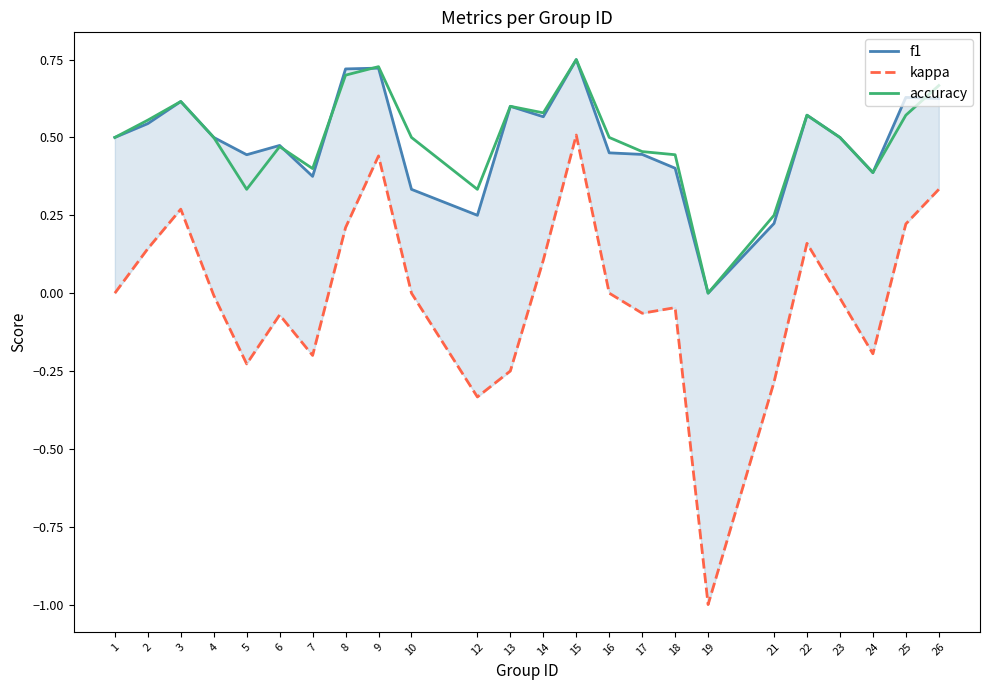

Reading right to left, extract all data points from this chart.

f1: 26=0.6	25=0.6	24=0.4	23=0.5	22=0.6	21=0.2	19=0.0	18=0.4	17=0.4	16=0.5	15=0.8	14=0.6	13=0.6	12=0.2	10=0.3	9=0.7	8=0.7	7=0.4	6=0.5	5=0.4	4=0.5	3=0.6	2=0.5	1=0.5
kappa: 26=0.3	25=0.2	24=-0.2	23=-0.0	22=0.2	21=-0.3	19=-1.0	18=-0.0	17=-0.1	16=0.0	15=0.5	14=0.1	13=-0.2	12=-0.3	10=0.0	9=0.4	8=0.2	7=-0.2	6=-0.1	5=-0.2	4=-0.0	3=0.3	2=0.1	1=0.0
accuracy: 26=0.7	25=0.6	24=0.4	23=0.5	22=0.6	21=0.2	19=0.0	18=0.4	17=0.5	16=0.5	15=0.8	14=0.6	13=0.6	12=0.3	10=0.5	9=0.7	8=0.7	7=0.4	6=0.5	5=0.3	4=0.5	3=0.6	2=0.6	1=0.5